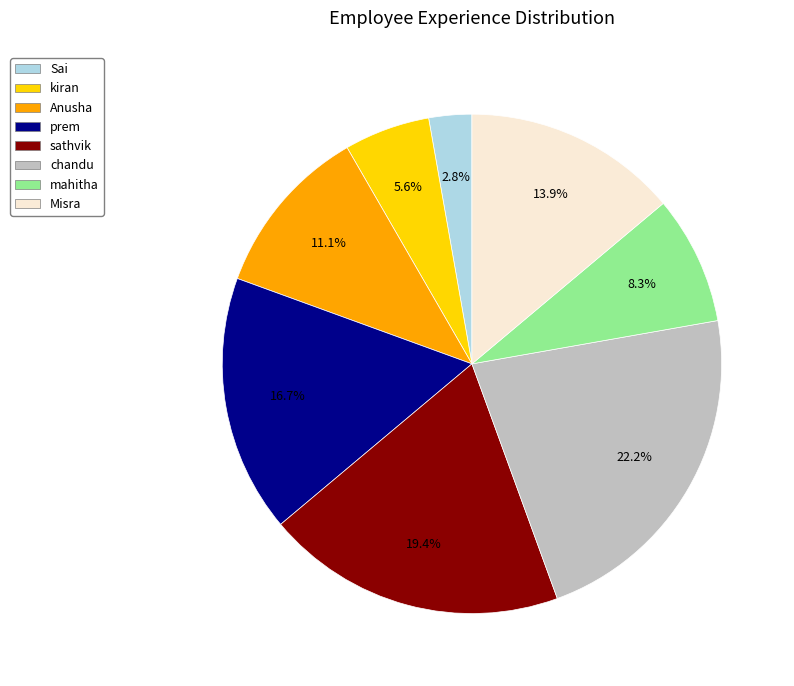

To the nearest percent, what is the combined percentage of sathvik and prem?

36%